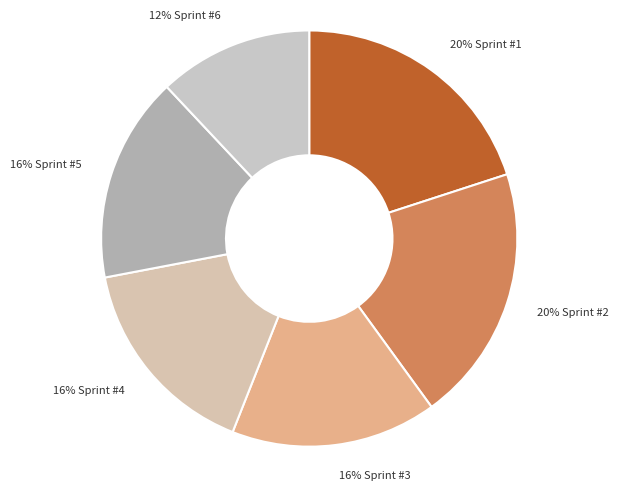

To the nearest percent, what is the average slice percentage?

17%